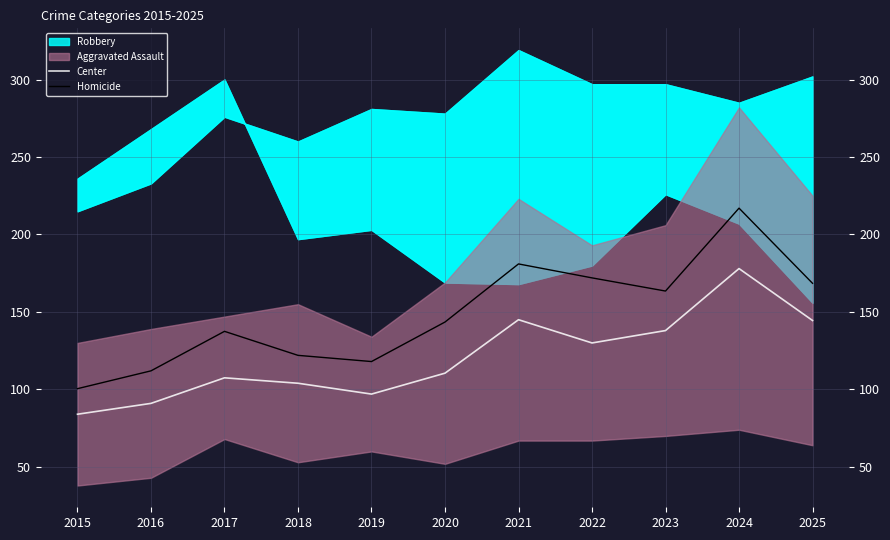

The value of Center at 2021 is 29.3. True or false?

False